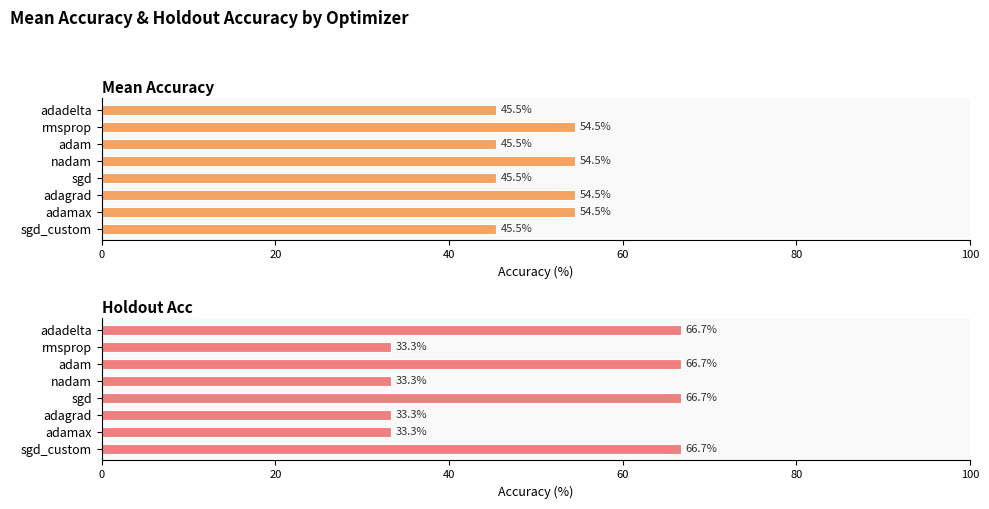

What is the greatest value displayed?

66.7